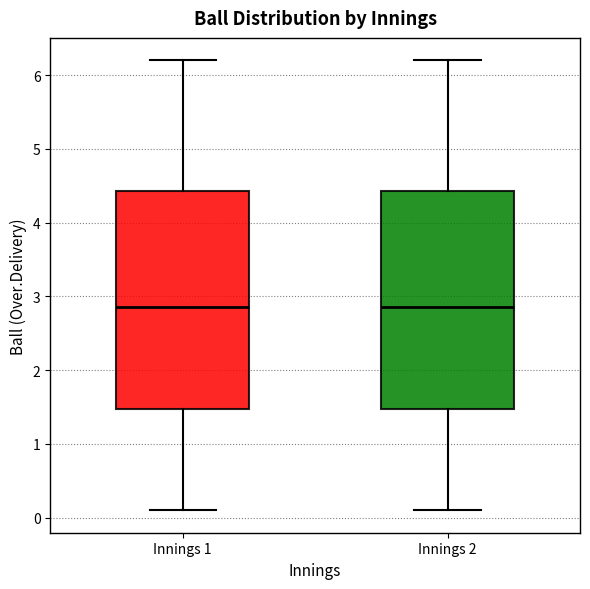

Where is the lower edge of the box for Innings 2 on the y-axis? The values are not printed on the chart, so give them approximately, as read against the axis.

1.5